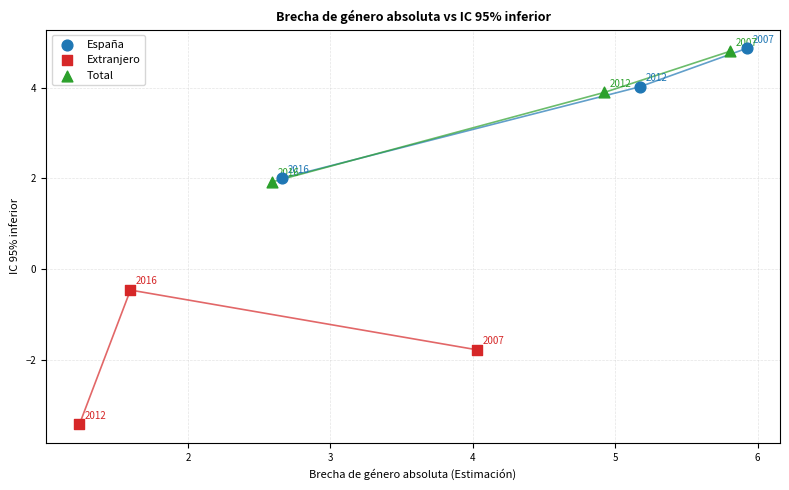

Which series contains the lowest Y value?

Extranjero